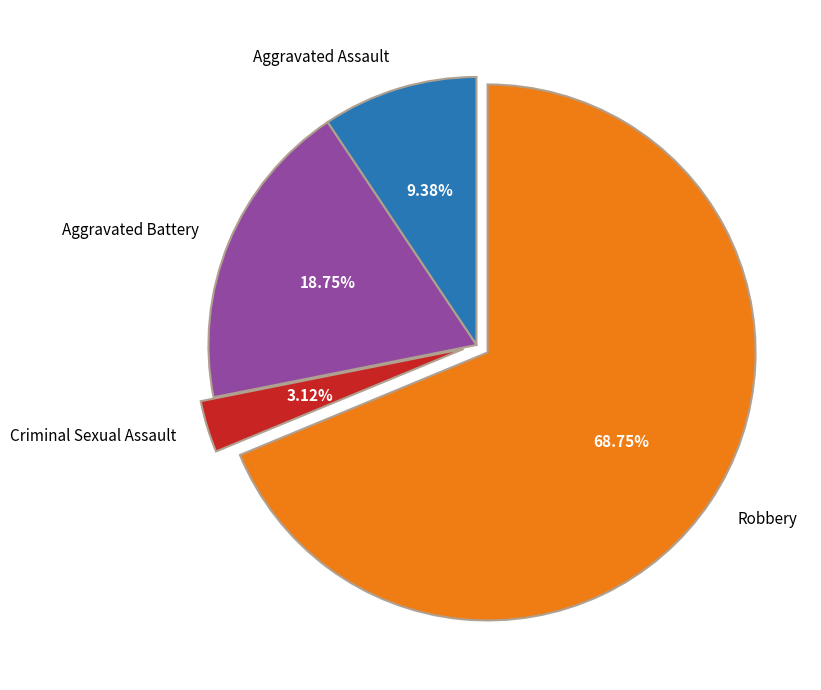

True or false: Robbery accounts for 80% of the total.

False